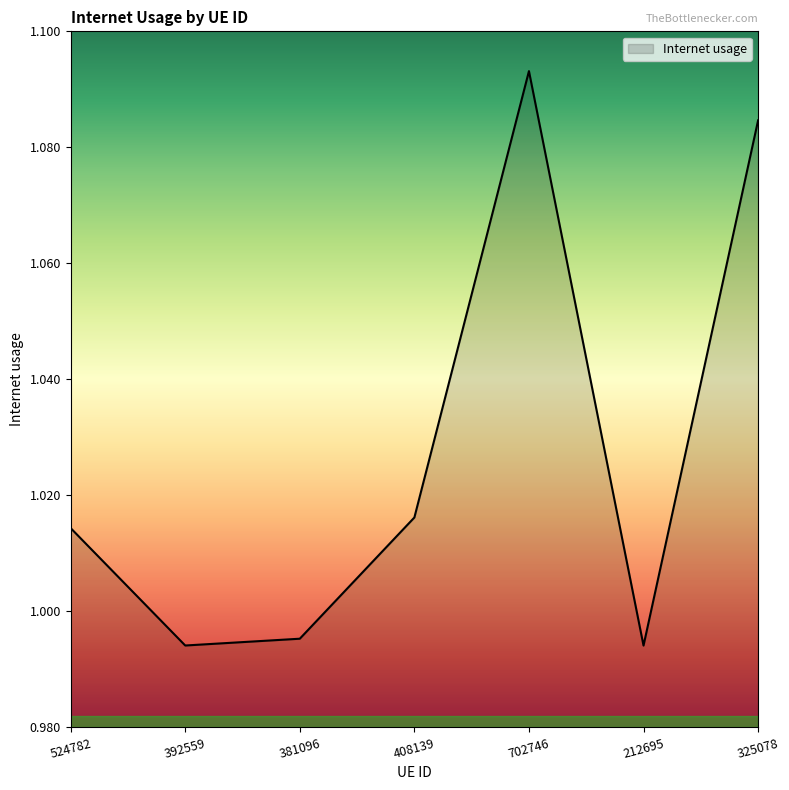

Which category has the highest value across all series?

702746